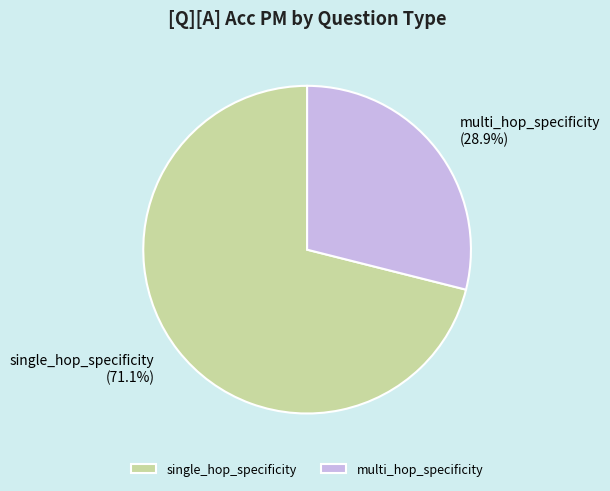

What is the largest slice in the pie chart?

single_hop_specificity